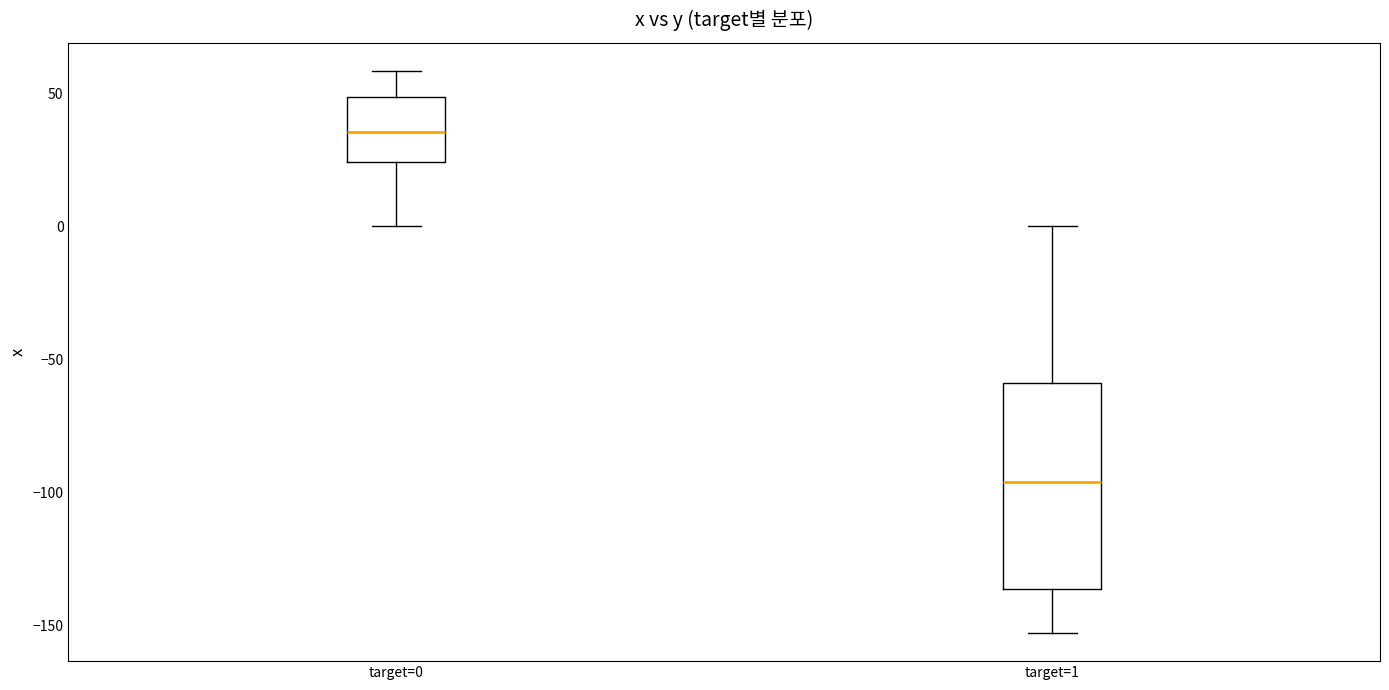

Reading left to right, transcribe this box plot: for each box, give where its median line is, the range the box spans, and where its two whiskers end, as read against the y-axis. The values are not printed on the chart, so give them approximately, as read against the axis.

target=0: median 35, box 25 to 50, whiskers 0 to 60
target=1: median -95, box -135 to -60, whiskers -155 to 0